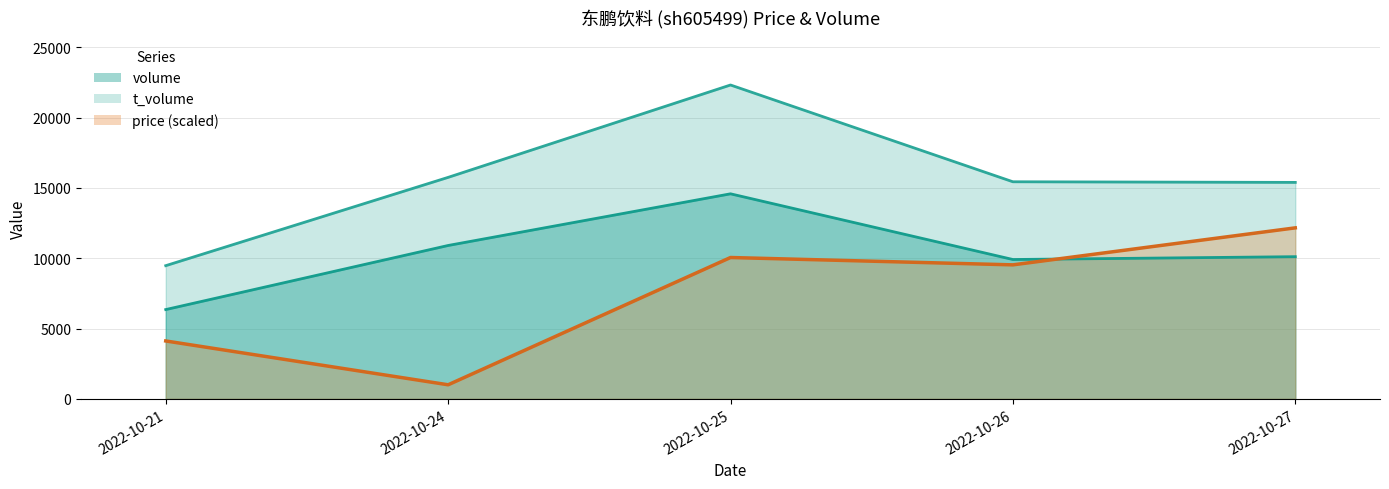

What is the difference between the highest and lowest values at 2022-10-24?

14745.0